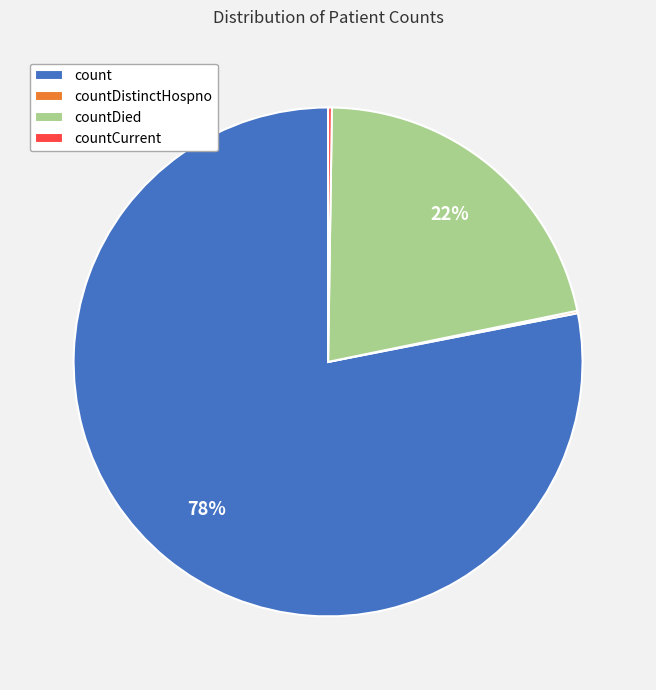

True or false: count accounts for 78% of the total.

True